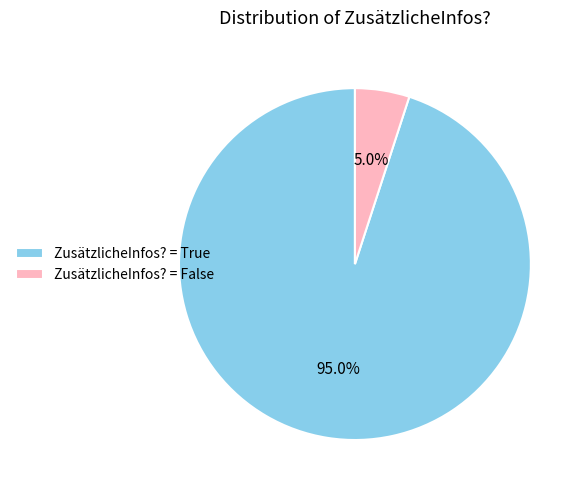

Is ZusätzlicheInfos? = False the majority of the pie?

No